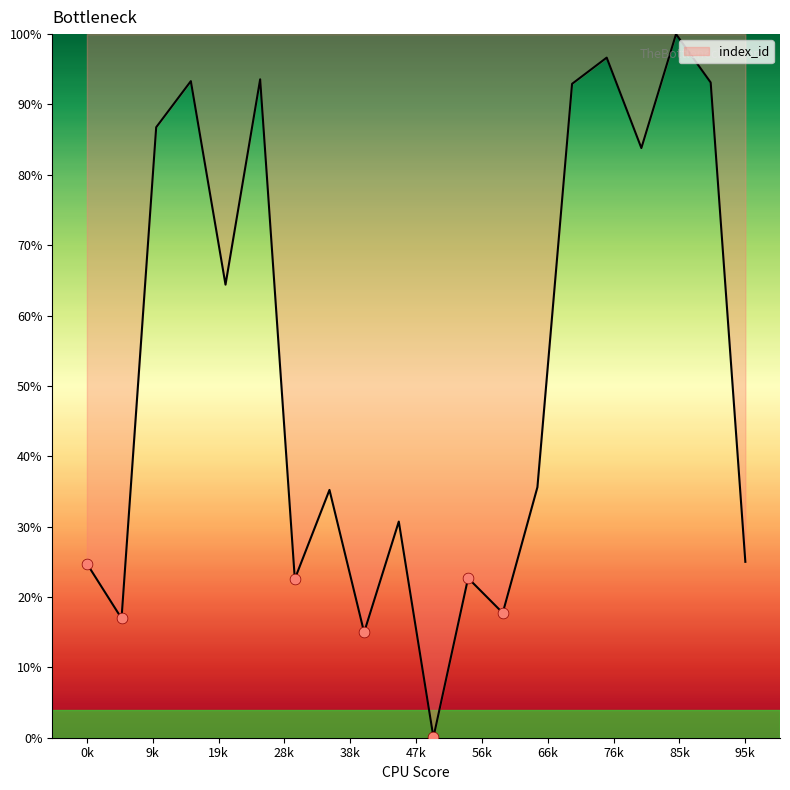

What is the greatest value displayed?

100.0